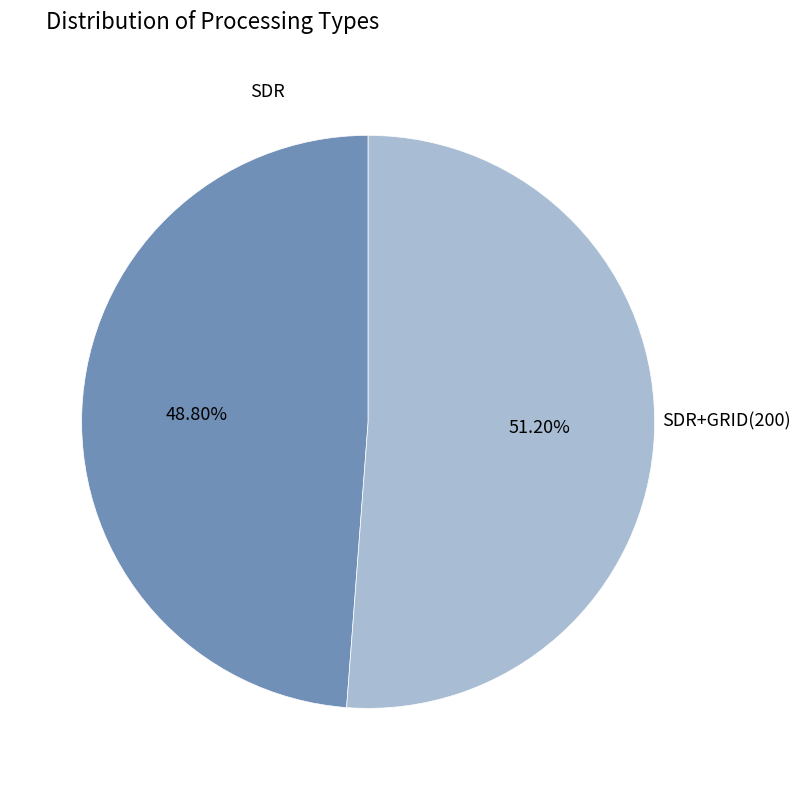

Does any single category account for the majority?

Yes